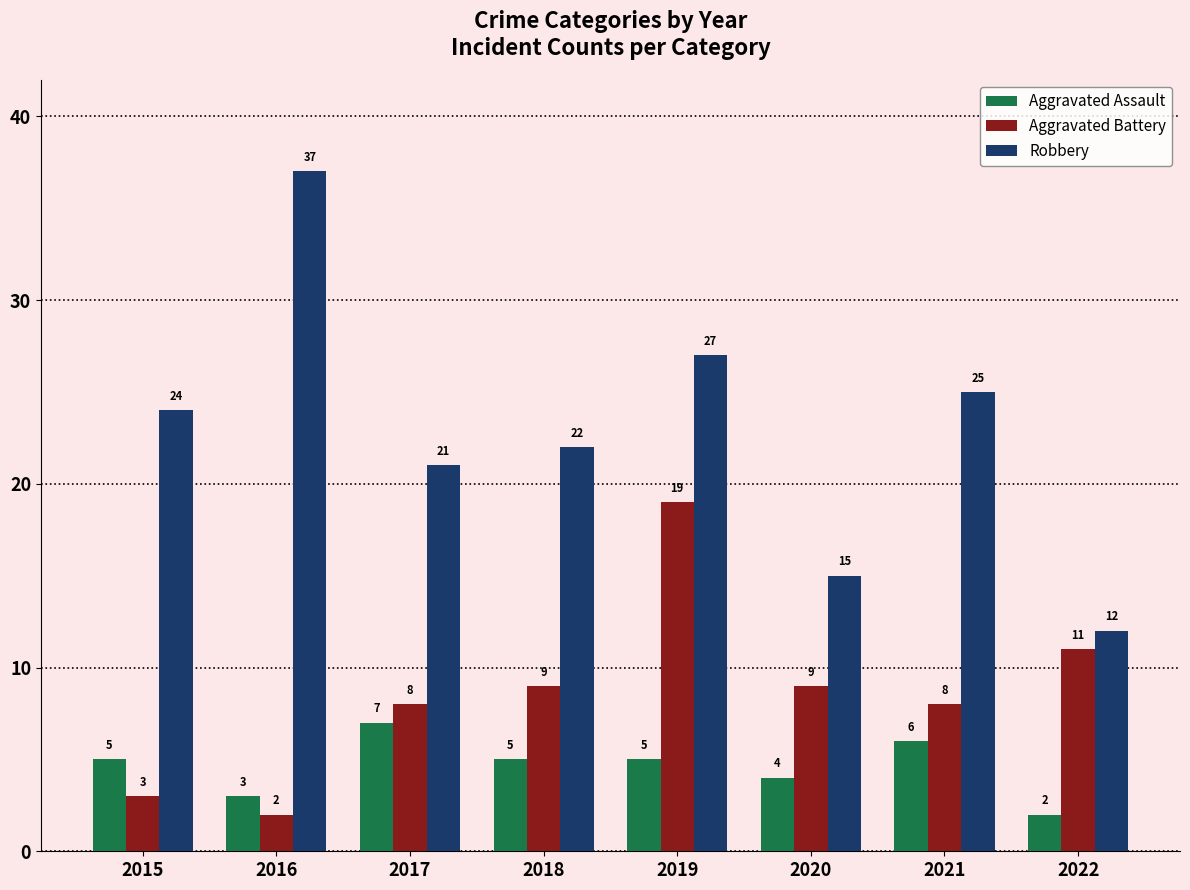

What is the sum of the Aggravated Battery values at 2021 and 2015?

11